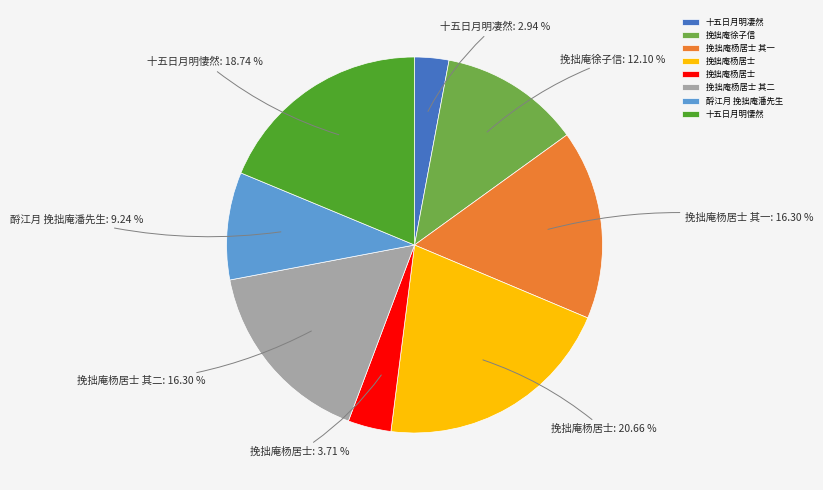

Is there any slice that represents more than half of the pie?

No